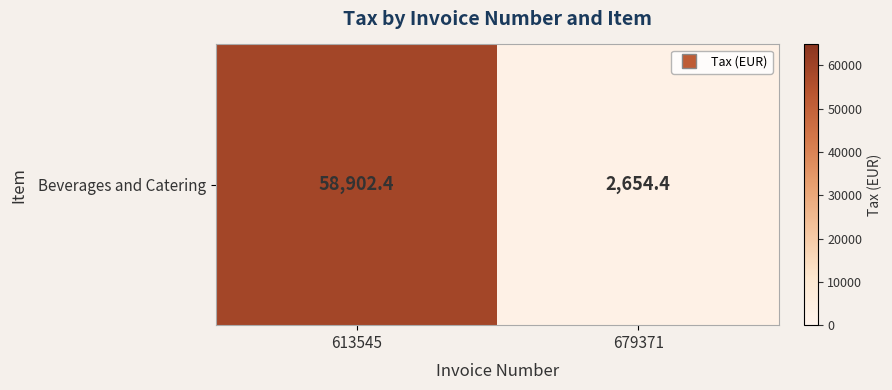

At which category does the chart reach its peak across all series?

613545